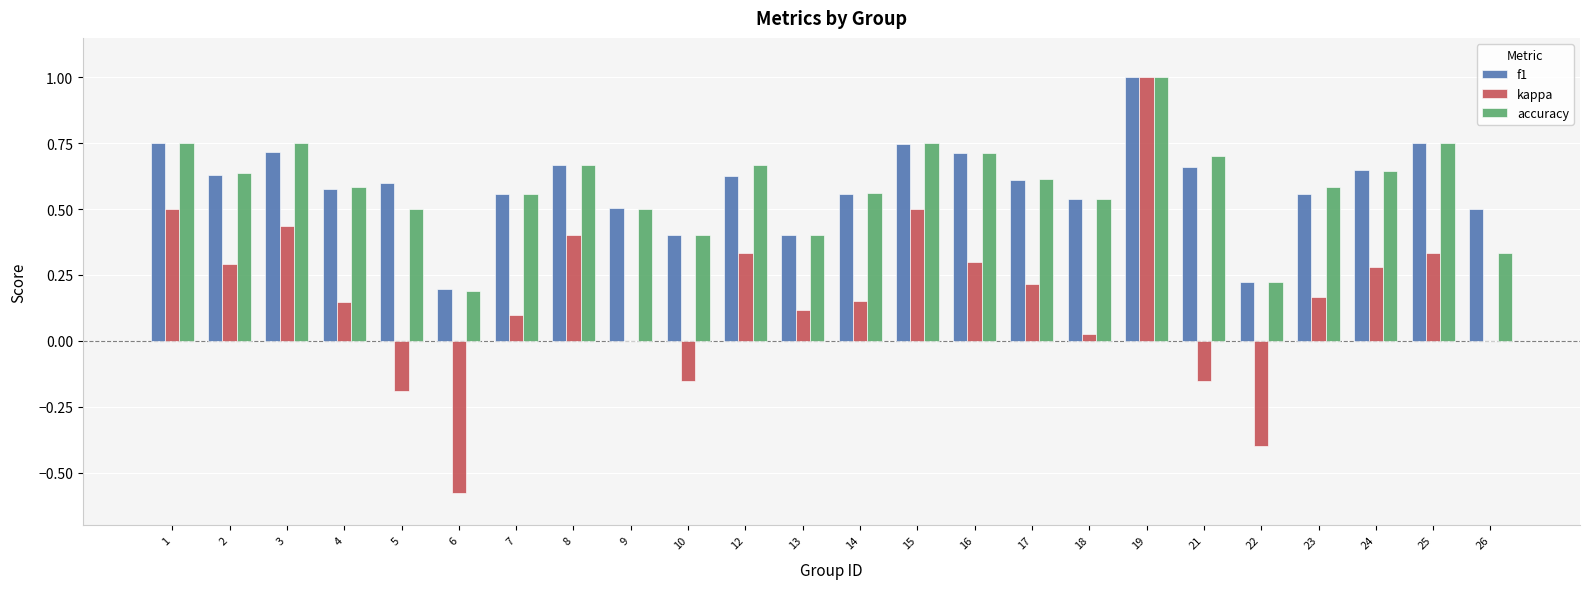

At which category is the sum across all series the highest?

19